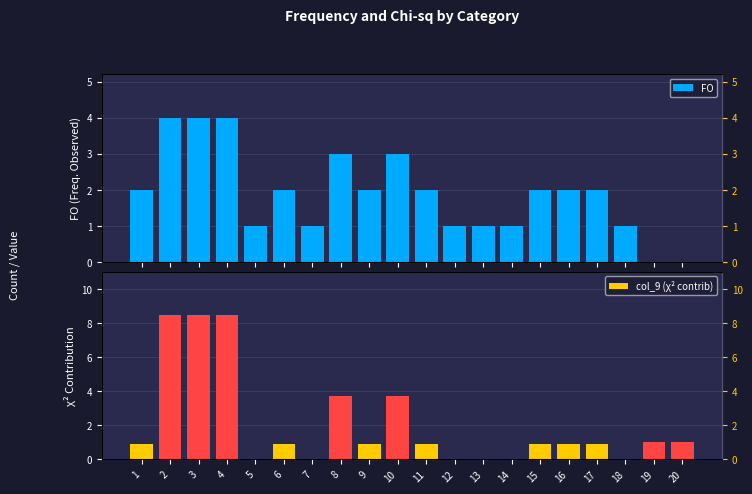

Rank the categories by col_9 (χ² contrib) value from lowest to highest.

5, 7, 12, 13, 14, 18, 1, 6, 9, 11, 15, 16, 17, 19, 20, 8, 10, 2, 3, 4